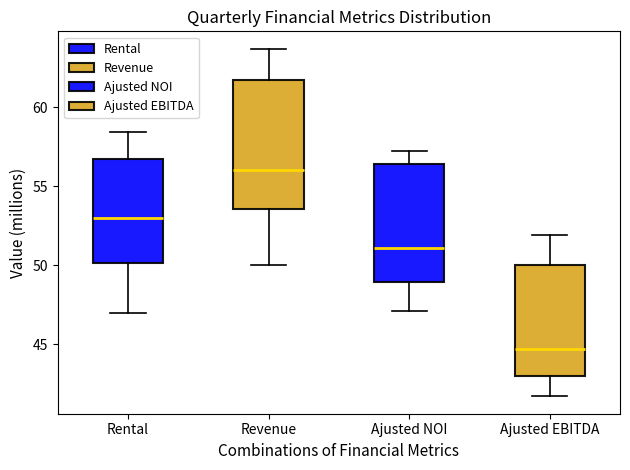

Reading left to right, read every box against the y-axis: the position of its median line, the range the box covers, and the ends of its whiskers. The values are not printed on the chart, so give them approximately, as read against the axis.

Rental: median 53.0, box 50.0 to 57.0, whiskers 47.0 to 58.5
Revenue: median 56.0, box 53.5 to 62.0, whiskers 50.0 to 63.5
Ajusted NOI: median 51.0, box 49.0 to 56.5, whiskers 47.0 to 57.0
Ajusted EBITDA: median 44.5, box 43.0 to 50.0, whiskers 41.5 to 52.0